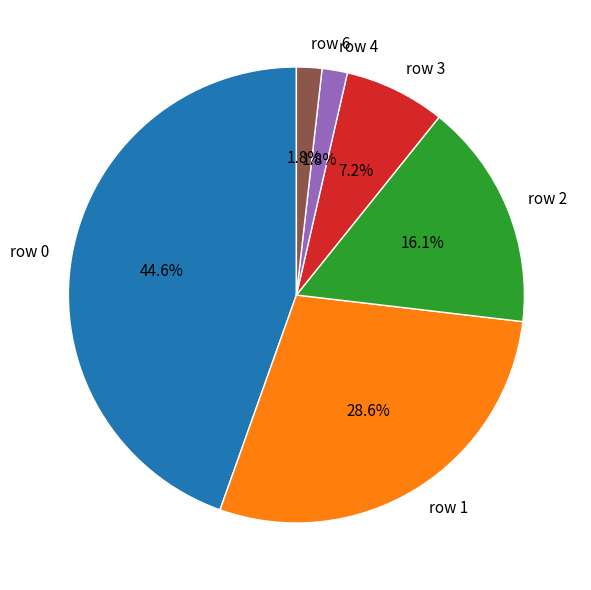

To the nearest percent, what portion does row 0 represent?

45%